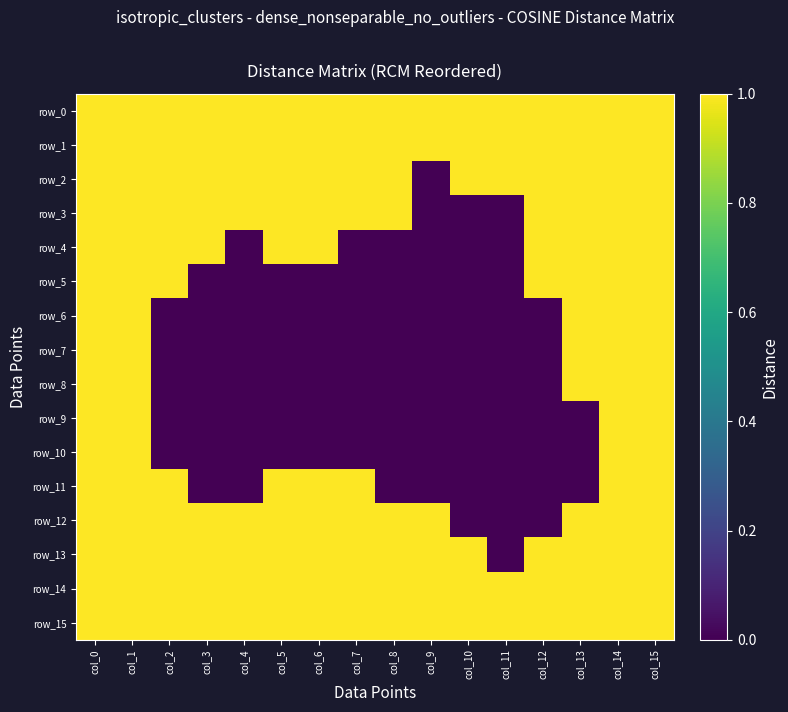

Reading right to left, what are all the values shown in this chart?

row_0: col_15=1	col_14=1	col_13=1	col_12=1	col_11=1	col_10=1	col_9=1	col_8=1	col_7=1	col_6=1	col_5=1	col_4=1	col_3=1	col_2=1	col_1=1	col_0=1
row_1: col_15=1	col_14=1	col_13=1	col_12=1	col_11=1	col_10=1	col_9=1	col_8=1	col_7=1	col_6=1	col_5=1	col_4=1	col_3=1	col_2=1	col_1=1	col_0=1
row_2: col_15=1	col_14=1	col_13=1	col_12=1	col_11=1	col_10=1	col_9=0	col_8=1	col_7=1	col_6=1	col_5=1	col_4=1	col_3=1	col_2=1	col_1=1	col_0=1
row_3: col_15=1	col_14=1	col_13=1	col_12=1	col_11=0	col_10=0	col_9=0	col_8=1	col_7=1	col_6=1	col_5=1	col_4=1	col_3=1	col_2=1	col_1=1	col_0=1
row_4: col_15=1	col_14=1	col_13=1	col_12=1	col_11=0	col_10=0	col_9=0	col_8=0	col_7=0	col_6=1	col_5=1	col_4=0	col_3=1	col_2=1	col_1=1	col_0=1
row_5: col_15=1	col_14=1	col_13=1	col_12=1	col_11=0	col_10=0	col_9=0	col_8=0	col_7=0	col_6=0	col_5=0	col_4=0	col_3=0	col_2=1	col_1=1	col_0=1
row_6: col_15=1	col_14=1	col_13=1	col_12=0	col_11=0	col_10=0	col_9=0	col_8=0	col_7=0	col_6=0	col_5=0	col_4=0	col_3=0	col_2=0	col_1=1	col_0=1
row_7: col_15=1	col_14=1	col_13=1	col_12=0	col_11=0	col_10=0	col_9=0	col_8=0	col_7=0	col_6=0	col_5=0	col_4=0	col_3=0	col_2=0	col_1=1	col_0=1
row_8: col_15=1	col_14=1	col_13=1	col_12=0	col_11=0	col_10=0	col_9=0	col_8=0	col_7=0	col_6=0	col_5=0	col_4=0	col_3=0	col_2=0	col_1=1	col_0=1
row_9: col_15=1	col_14=1	col_13=0	col_12=0	col_11=0	col_10=0	col_9=0	col_8=0	col_7=0	col_6=0	col_5=0	col_4=0	col_3=0	col_2=0	col_1=1	col_0=1
row_10: col_15=1	col_14=1	col_13=0	col_12=0	col_11=0	col_10=0	col_9=0	col_8=0	col_7=0	col_6=0	col_5=0	col_4=0	col_3=0	col_2=0	col_1=1	col_0=1
row_11: col_15=1	col_14=1	col_13=0	col_12=0	col_11=0	col_10=0	col_9=0	col_8=0	col_7=1	col_6=1	col_5=1	col_4=0	col_3=0	col_2=1	col_1=1	col_0=1
row_12: col_15=1	col_14=1	col_13=1	col_12=0	col_11=0	col_10=0	col_9=1	col_8=1	col_7=1	col_6=1	col_5=1	col_4=1	col_3=1	col_2=1	col_1=1	col_0=1
row_13: col_15=1	col_14=1	col_13=1	col_12=1	col_11=0	col_10=1	col_9=1	col_8=1	col_7=1	col_6=1	col_5=1	col_4=1	col_3=1	col_2=1	col_1=1	col_0=1
row_14: col_15=1	col_14=1	col_13=1	col_12=1	col_11=1	col_10=1	col_9=1	col_8=1	col_7=1	col_6=1	col_5=1	col_4=1	col_3=1	col_2=1	col_1=1	col_0=1
row_15: col_15=1	col_14=1	col_13=1	col_12=1	col_11=1	col_10=1	col_9=1	col_8=1	col_7=1	col_6=1	col_5=1	col_4=1	col_3=1	col_2=1	col_1=1	col_0=1